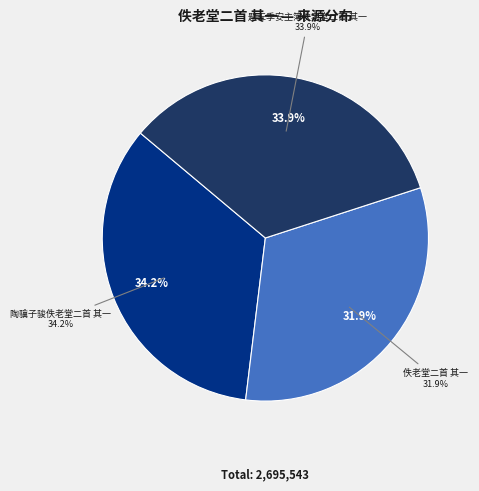

Does any single category account for the majority?

No